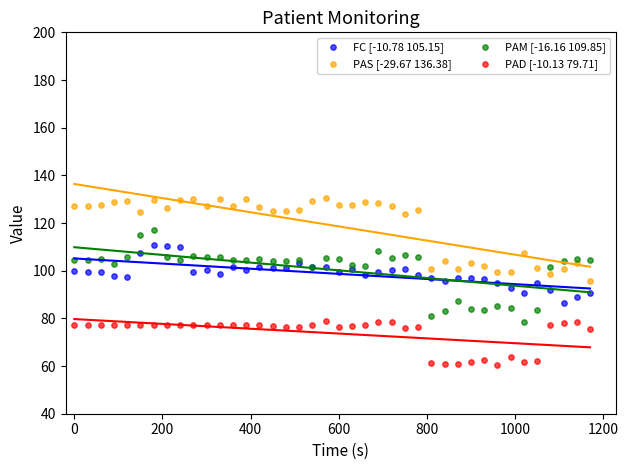

Which series contains the lowest Y value?

PAD [-10.13 79.71]